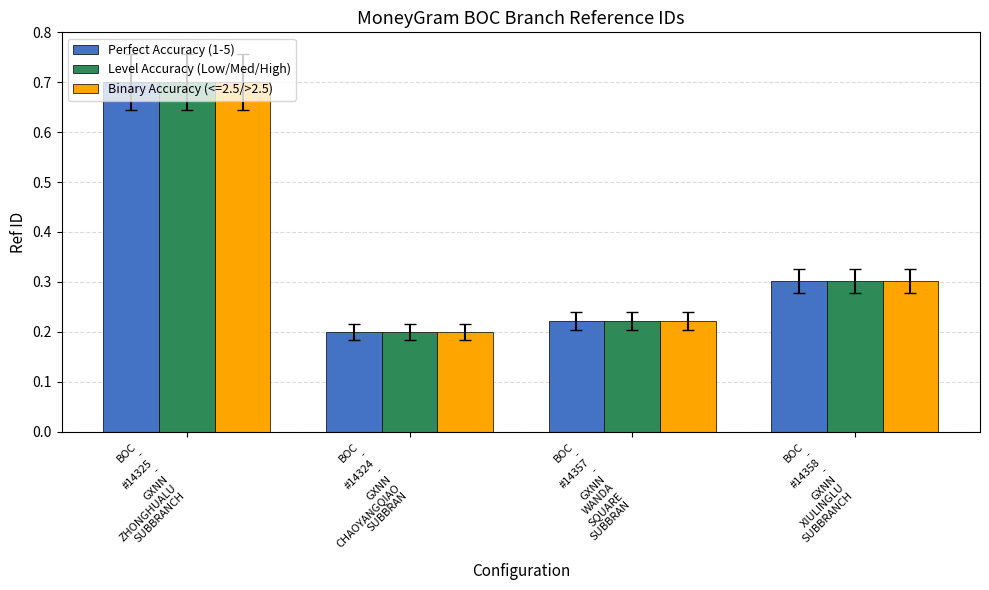

At how many categories does at least one series exceed 0?

4